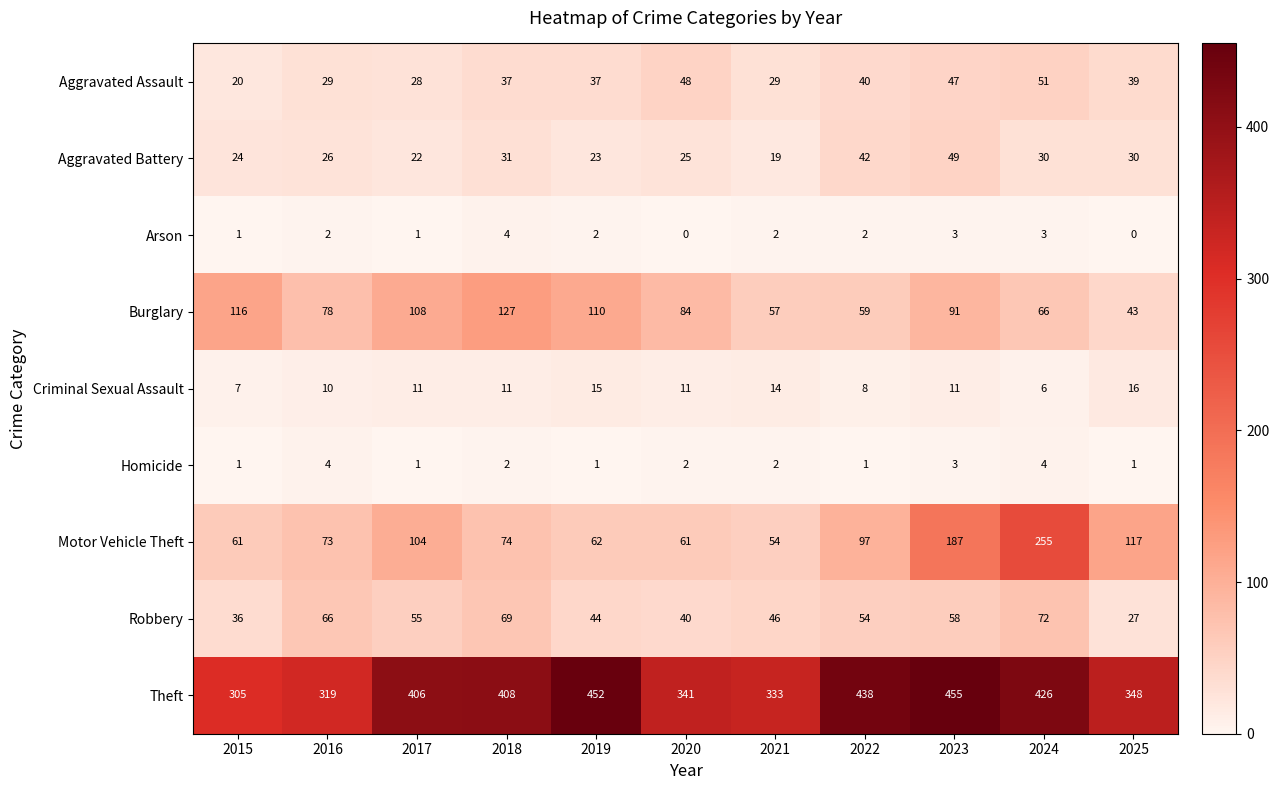

Which series changed the most between 2016 and 2020?

Robbery